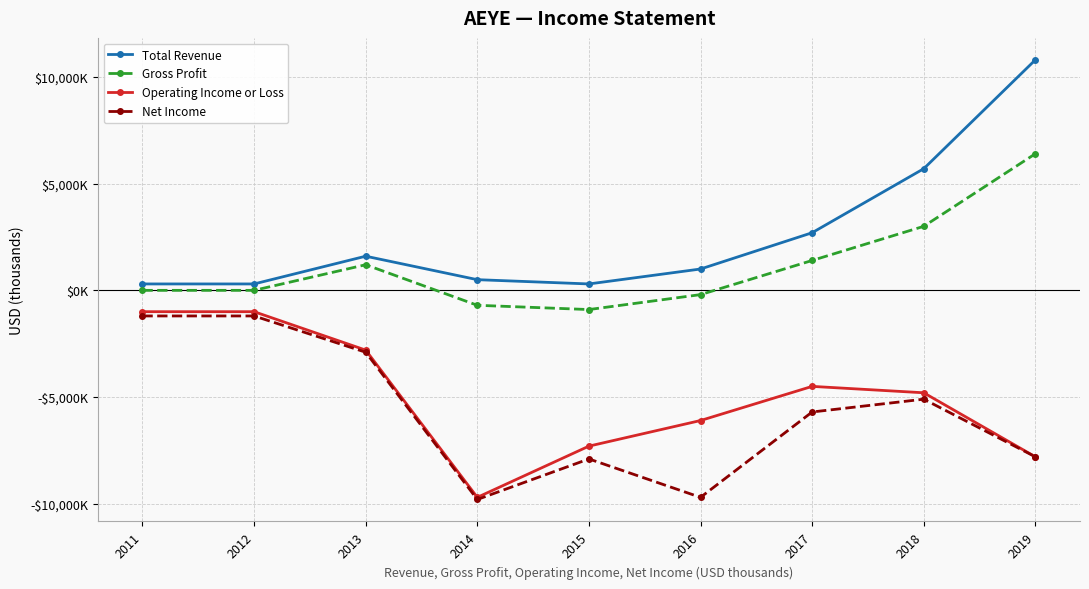

Which series has the largest range (max minus min)?

Total Revenue